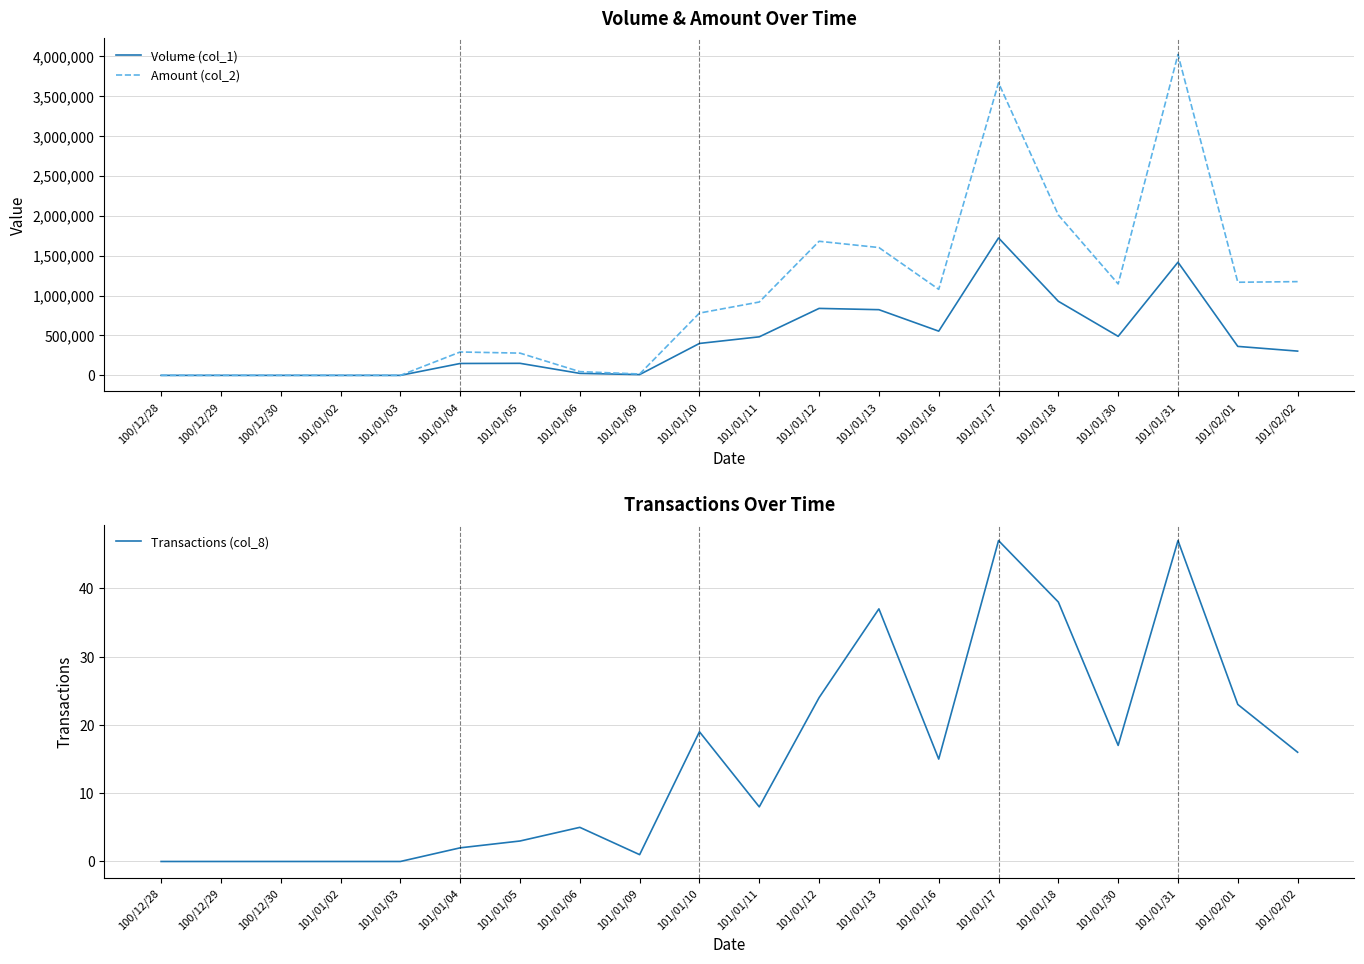

Which category has the lowest value in the Volume (col_1) series?

100/12/28